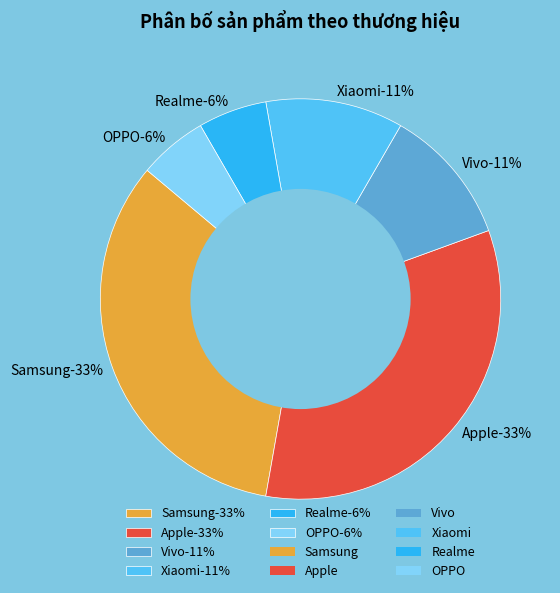

What percentage is the Xiaomi slice, to the nearest percent?

11%